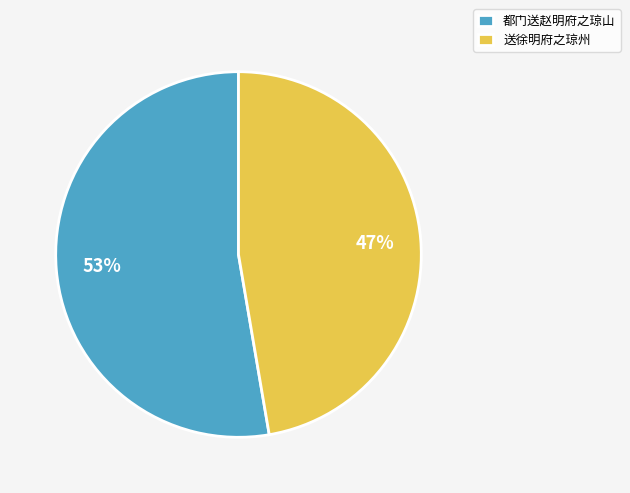

What is the ratio of the value at 都门送赵明府之琼山 to the value at 送徐明府之琼州?

1.1